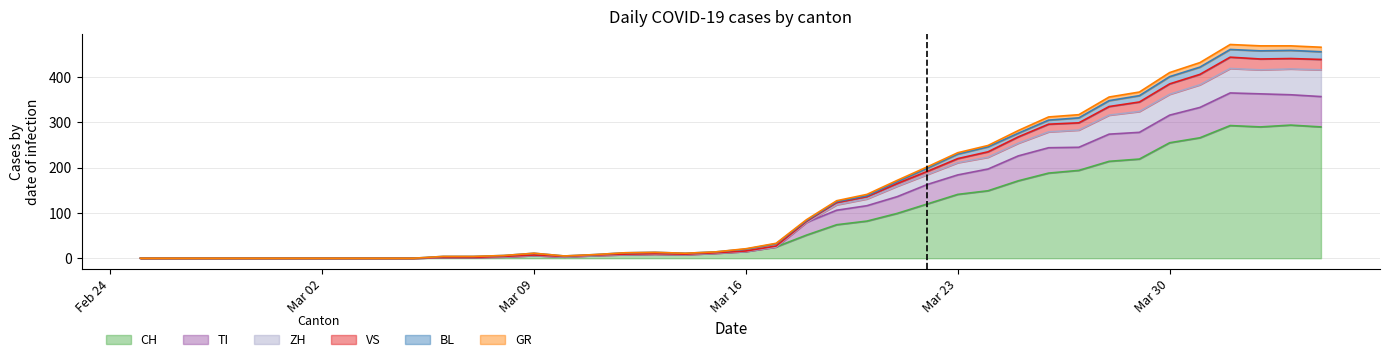

Between 2020-02-29 and 2020-03-22, which is larger?

2020-03-22